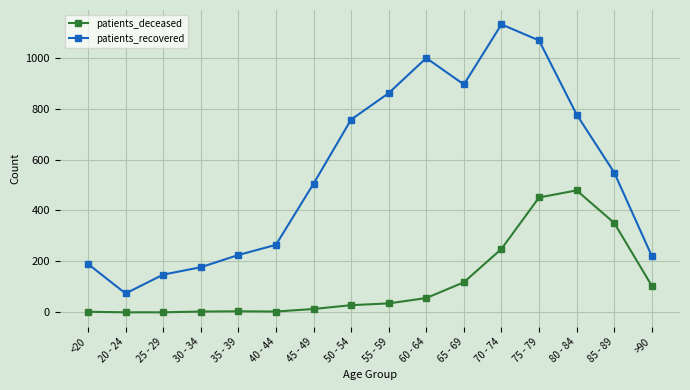

Rank the series by their average value, from lowest to highest.

patients_deceased, patients_recovered